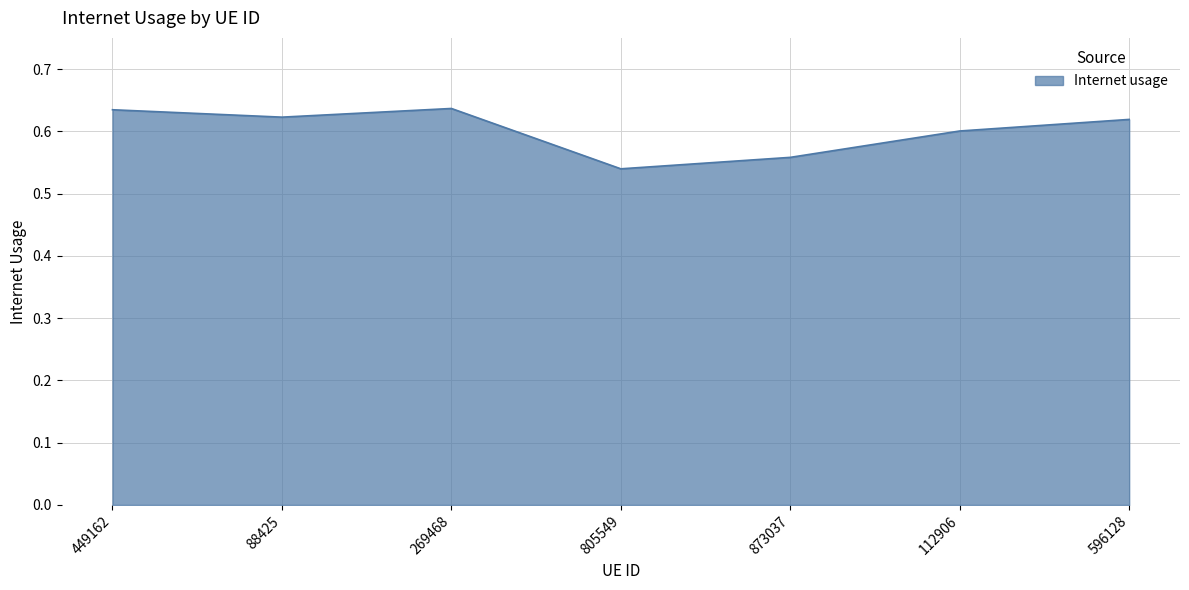

The value at 805549 is 0.2. True or false?

False